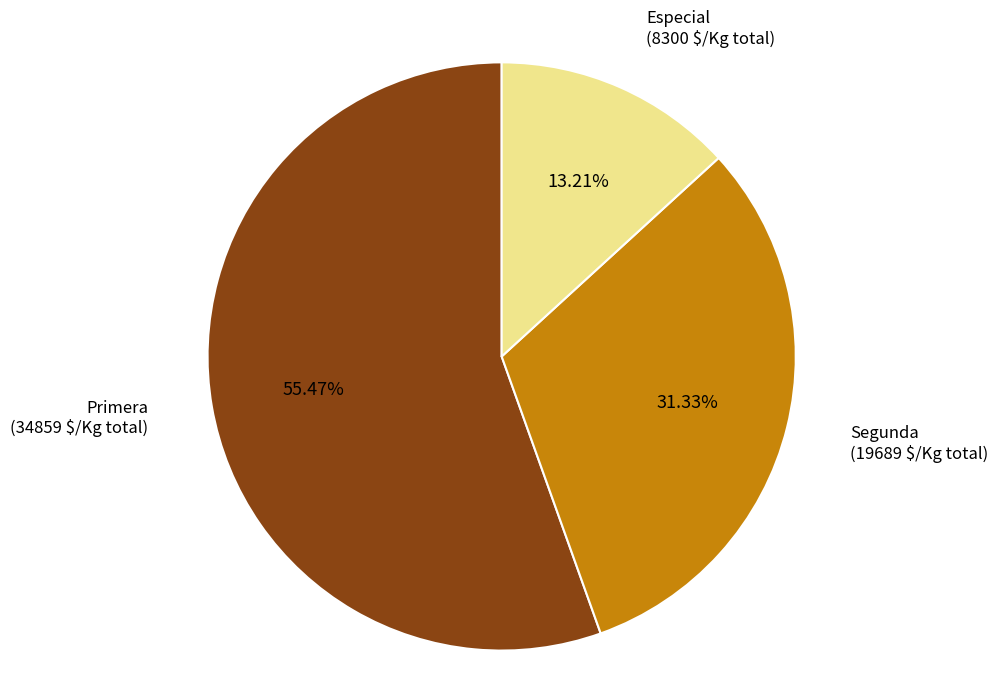

Rank the categories by value from lowest to highest.

Especial, Segunda, Primera